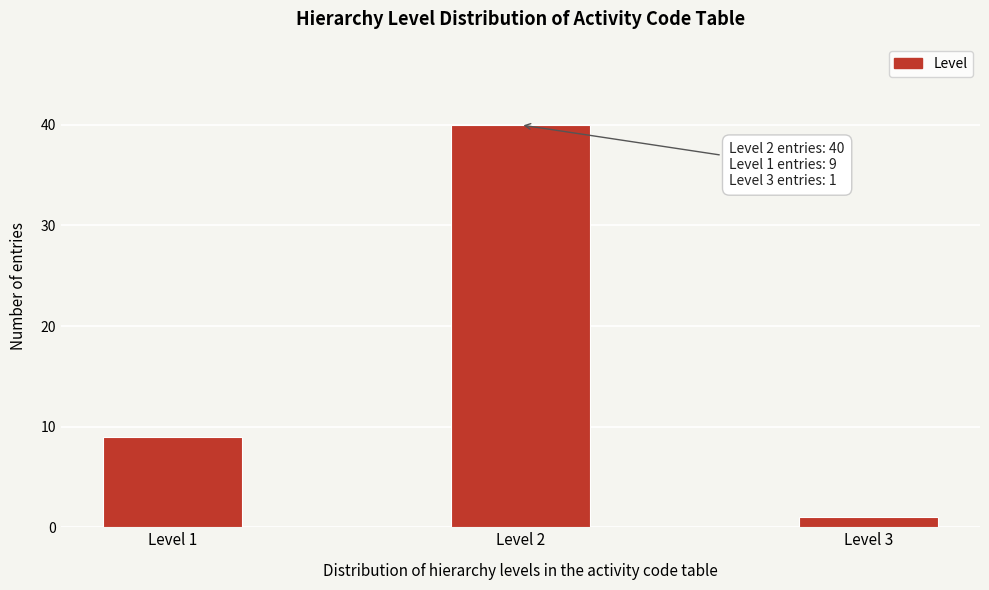

Reading left to right, what are all the values shown in this chart?

Level 1=9	Level 2=40	Level 3=1